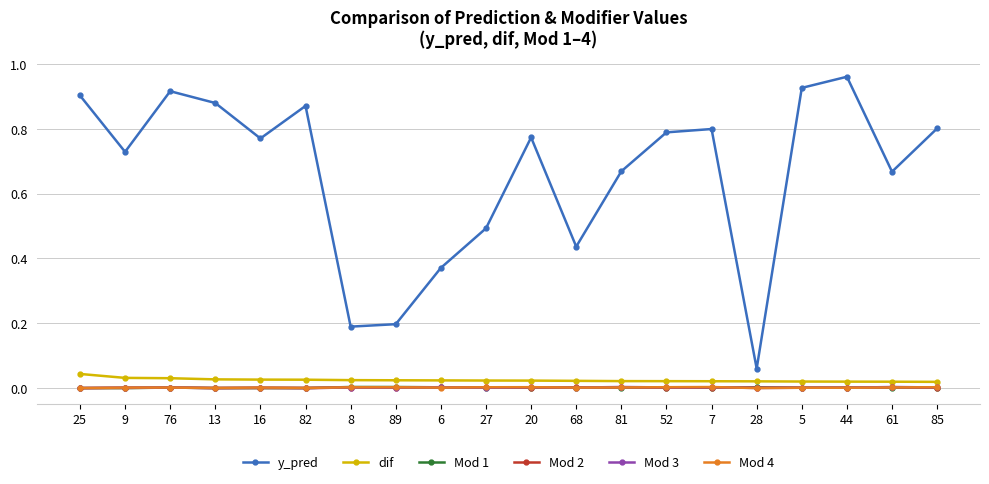

At which label does y_pred reach its minimum?

28